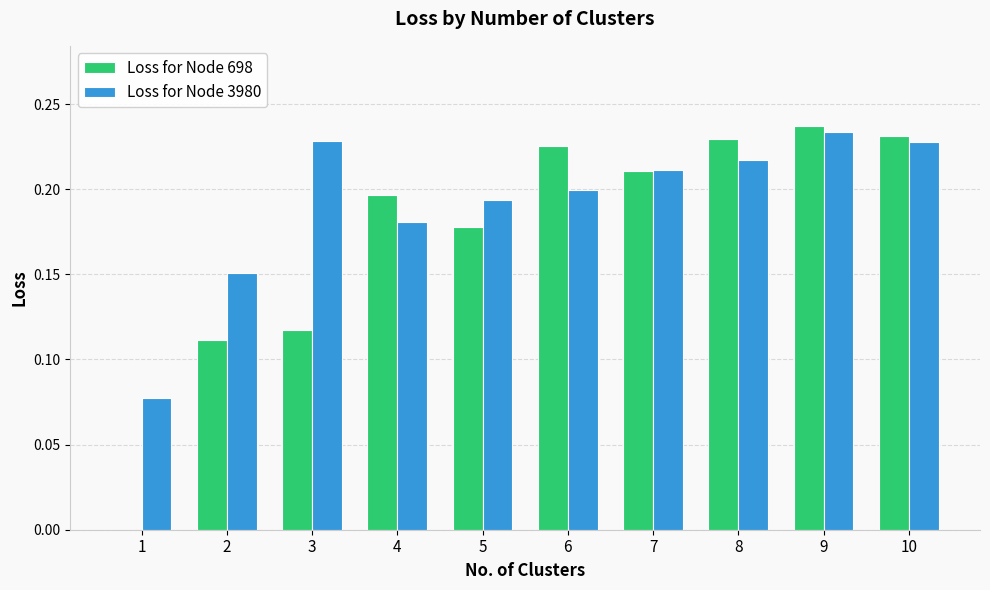

What is the sum of all Loss for Node 698 values?

1.7